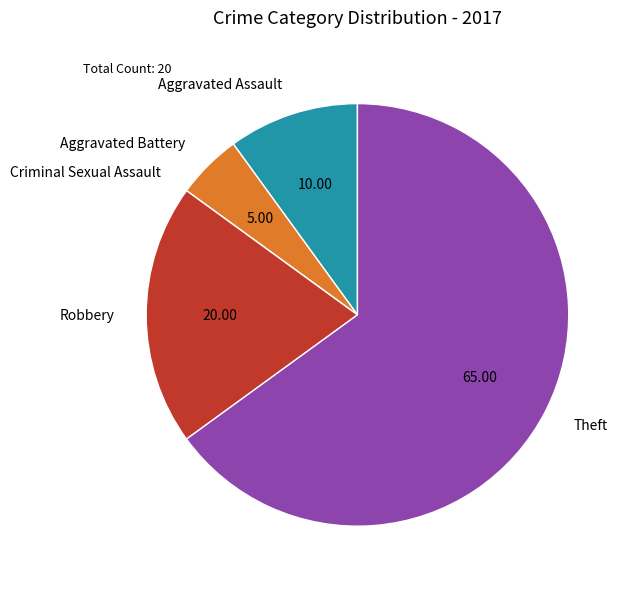

Is there any slice that represents more than half of the pie?

Yes